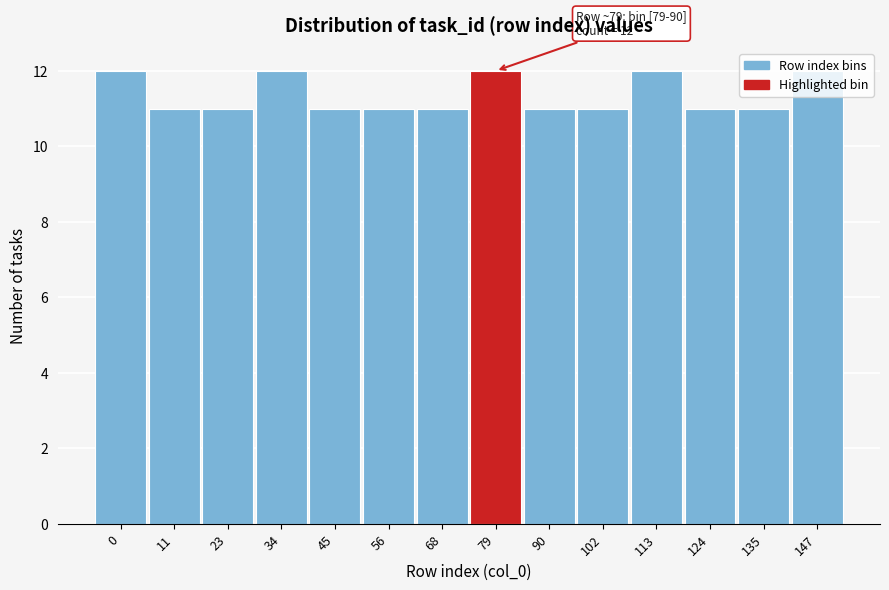

What is the value of the 3rd bar from the left?

11